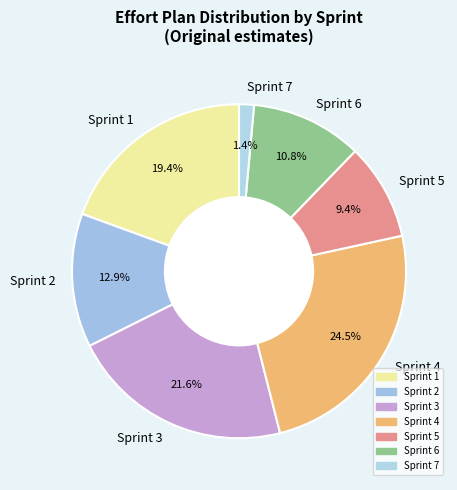

Which category has the biggest portion of the pie?

Sprint 4